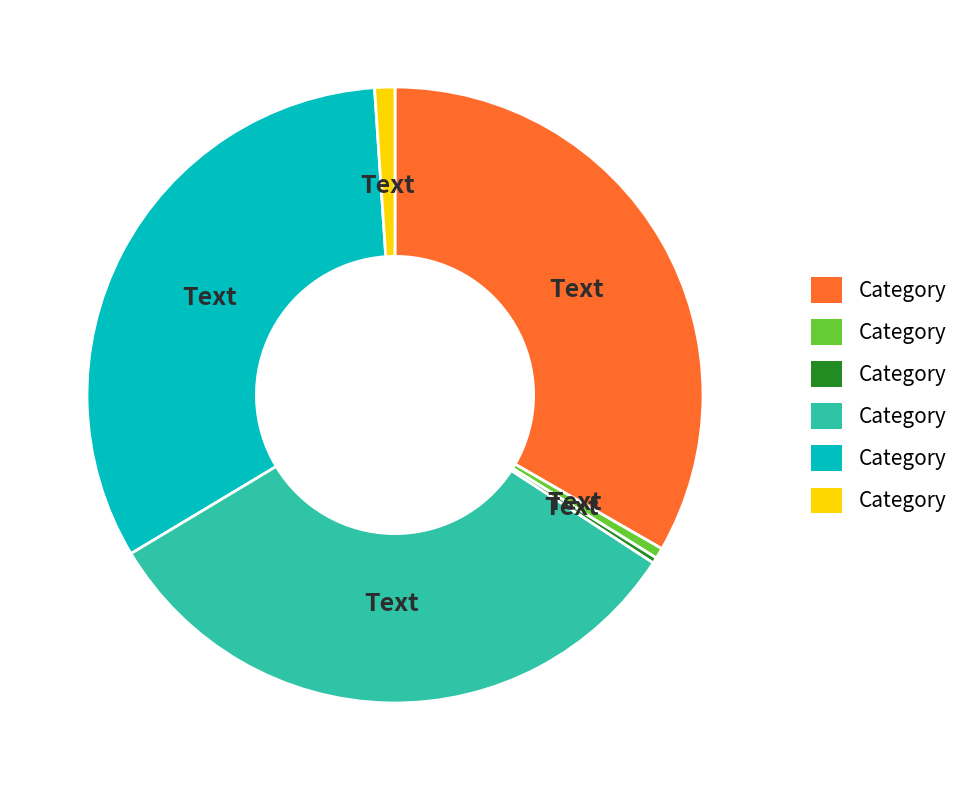

Count the number of slices in the pie.

6